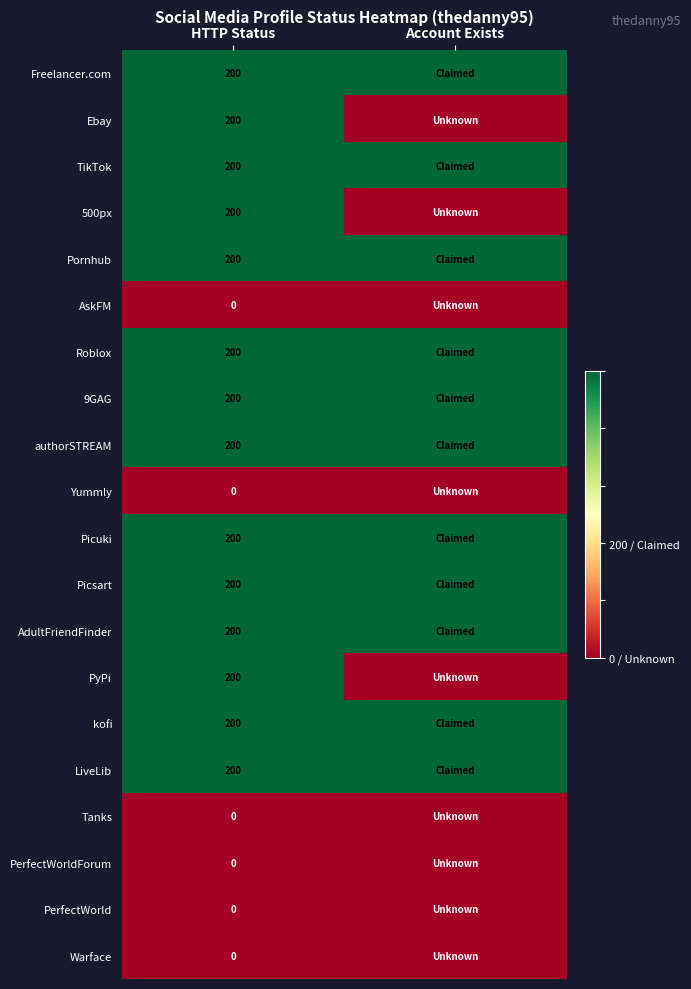

What is the difference between the highest and lowest values at HTTP Status?

200